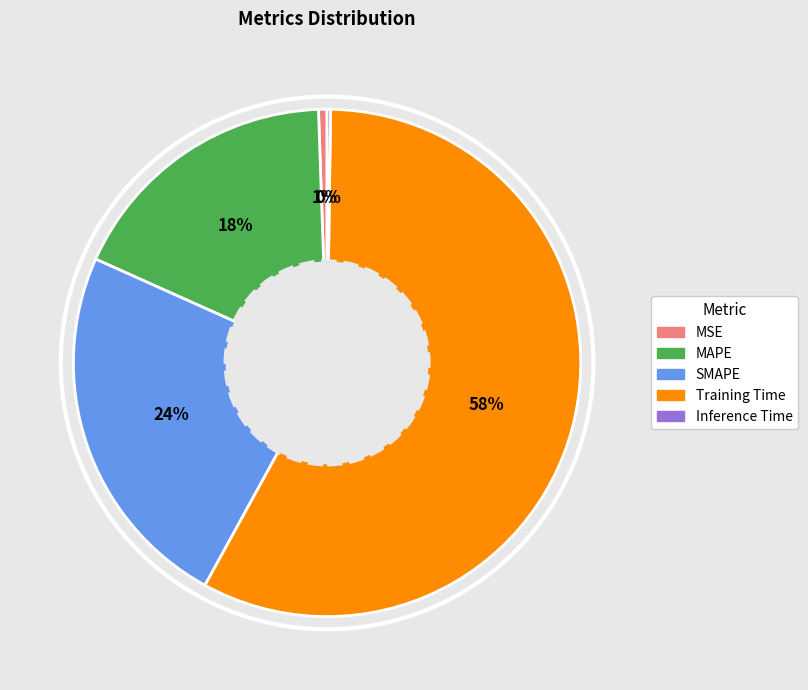

To the nearest percent, what percentage of the pie is SMAPE?

24%